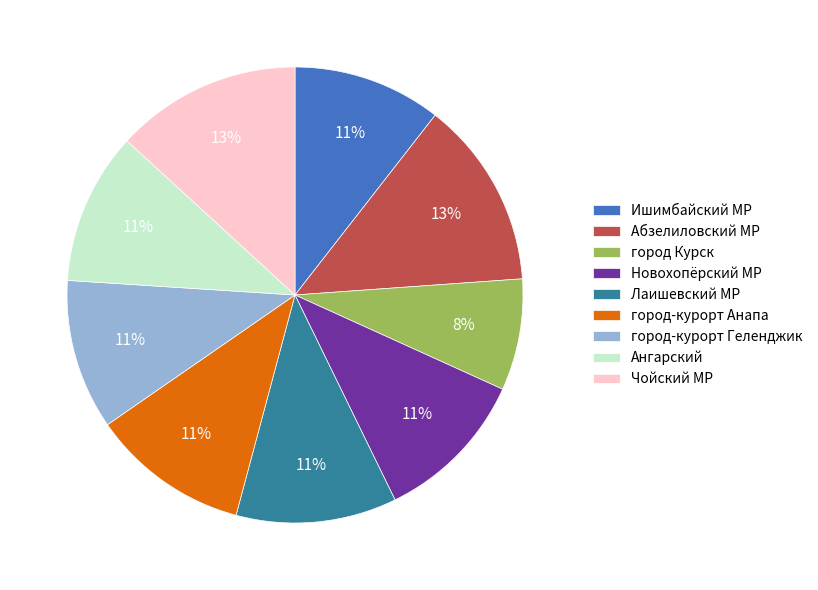

To the nearest percent, what portion does Новохопёрский МР represent?

11%